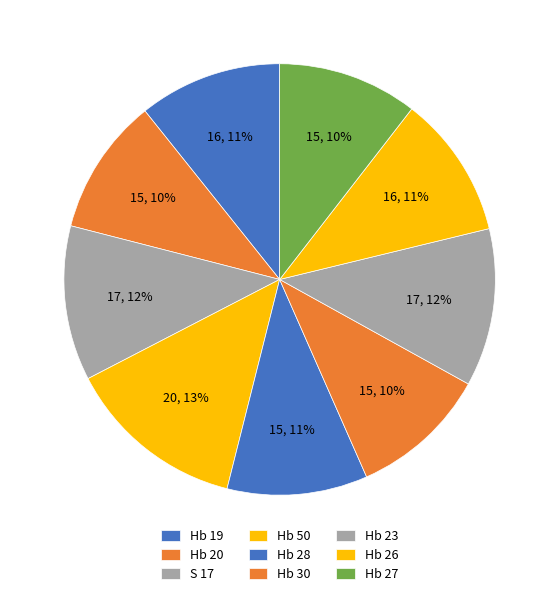

What portion of the pie excludes Hb 50?

86.5%